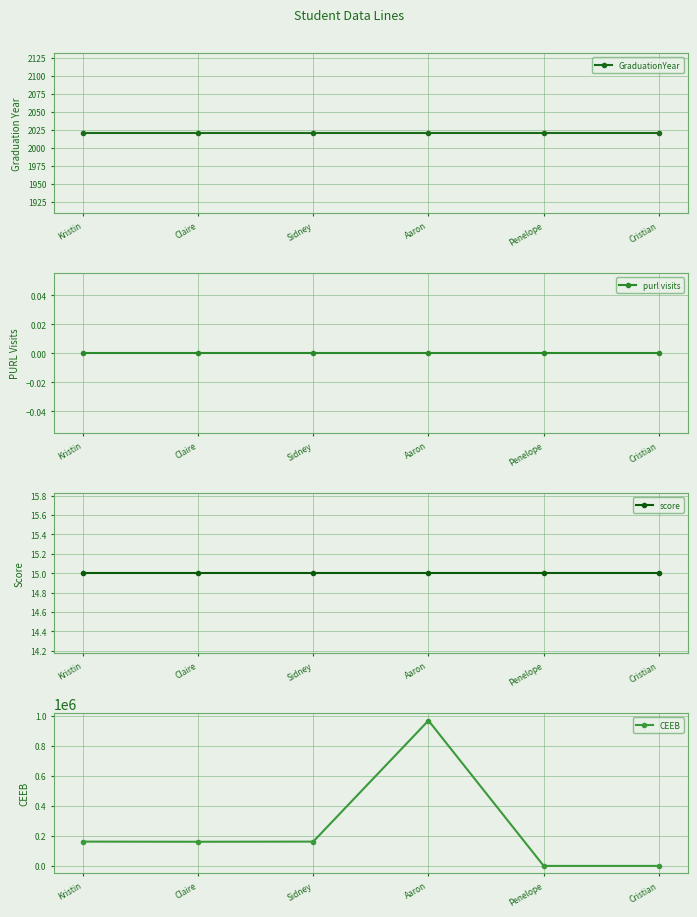

In CEEB, how many points are higher than both neighbors (excluding endpoints)?

1